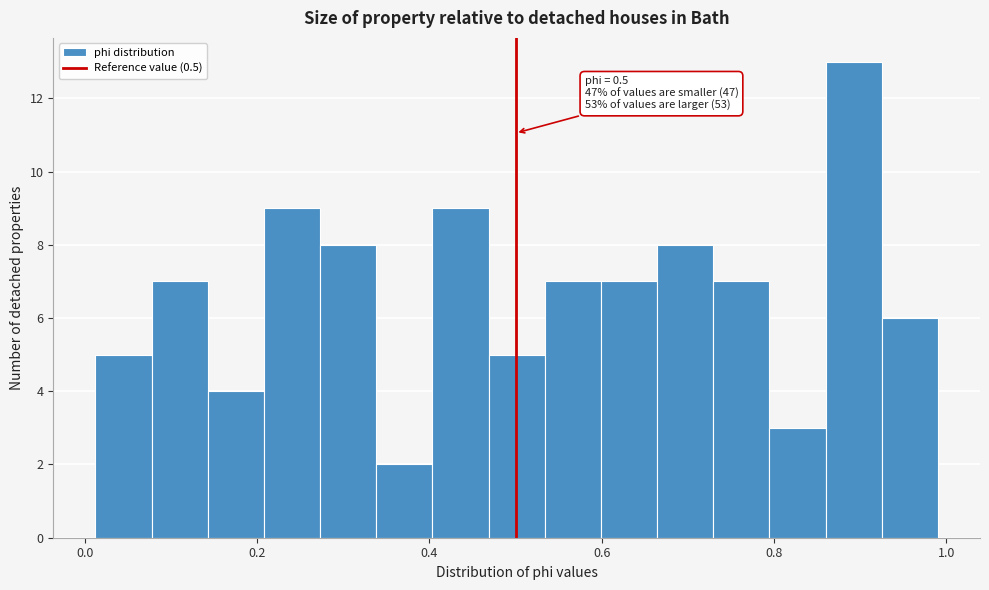

Around what value on the x-axis is the tallest bar? Give the approximate position of its centre, as read against the axis.

0.90